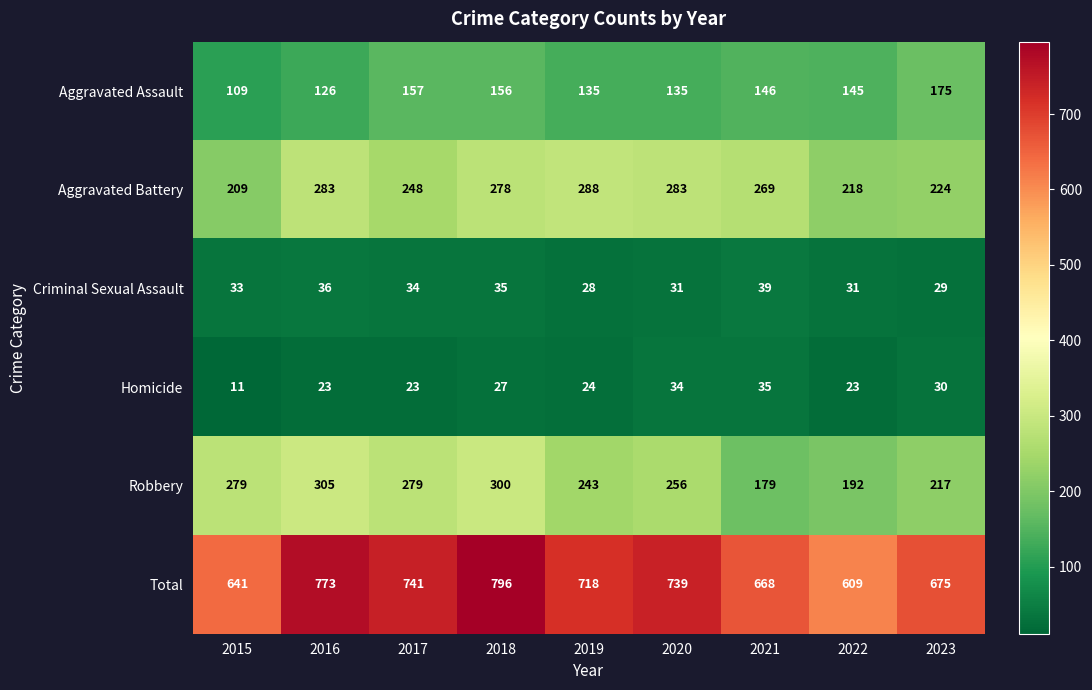

At which category does the chart reach its peak across all series?

2018